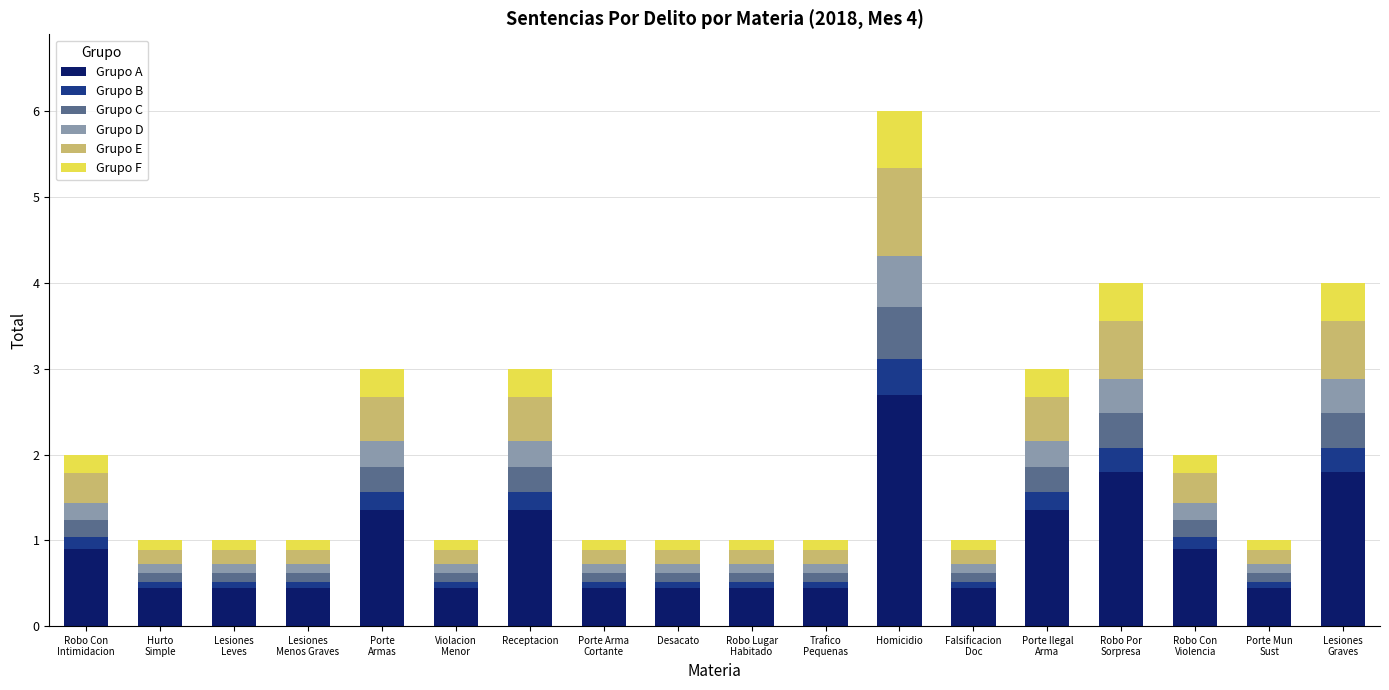

At which label does Grupo A reach its peak?

Homicidio